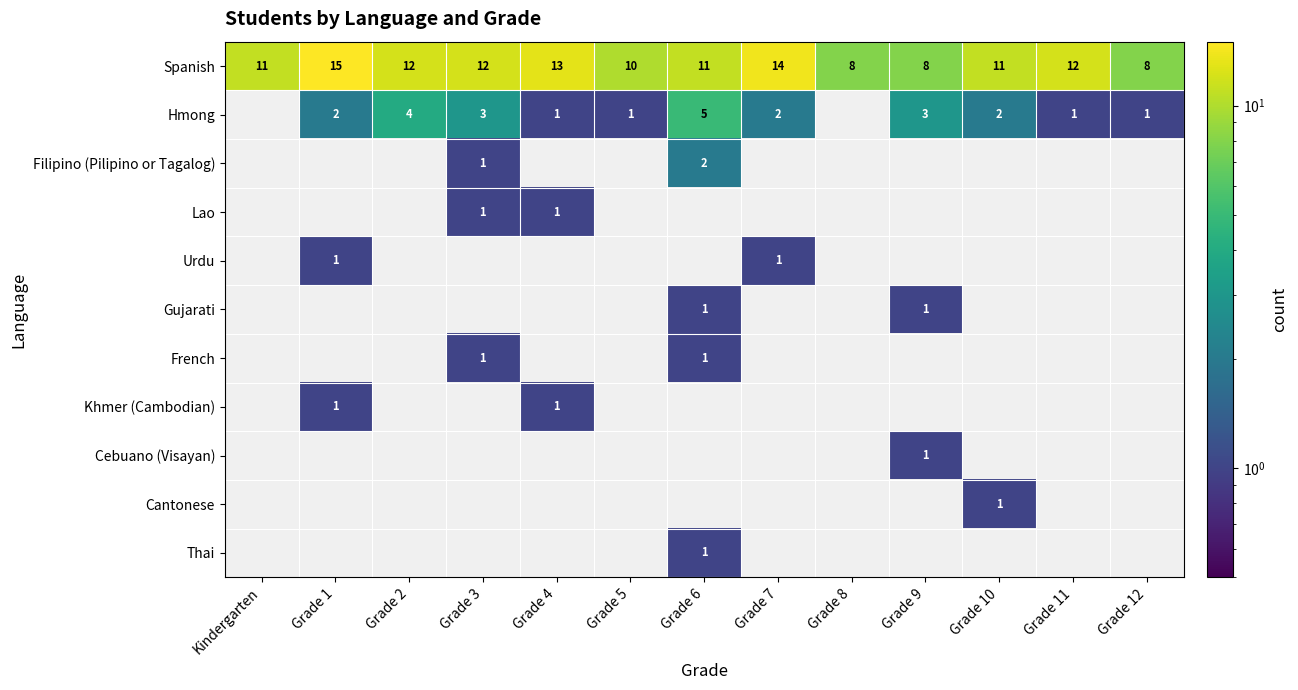

What is the difference between the Spanish values at Grade 1 and Kindergarten?

4